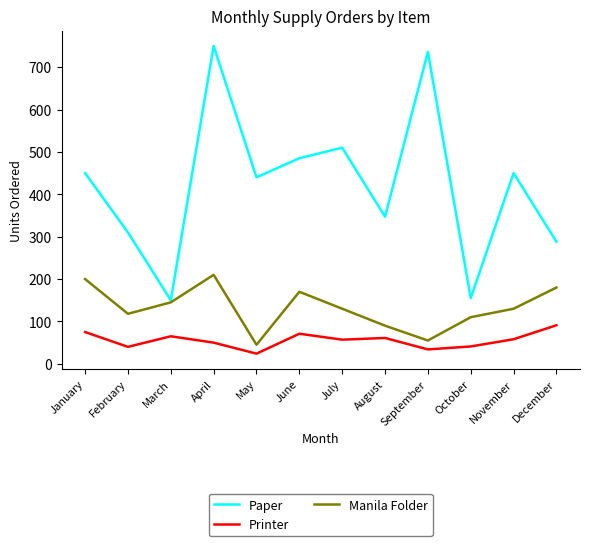

Rank the series at January from highest to lowest value.

Paper, Manila Folder, Printer